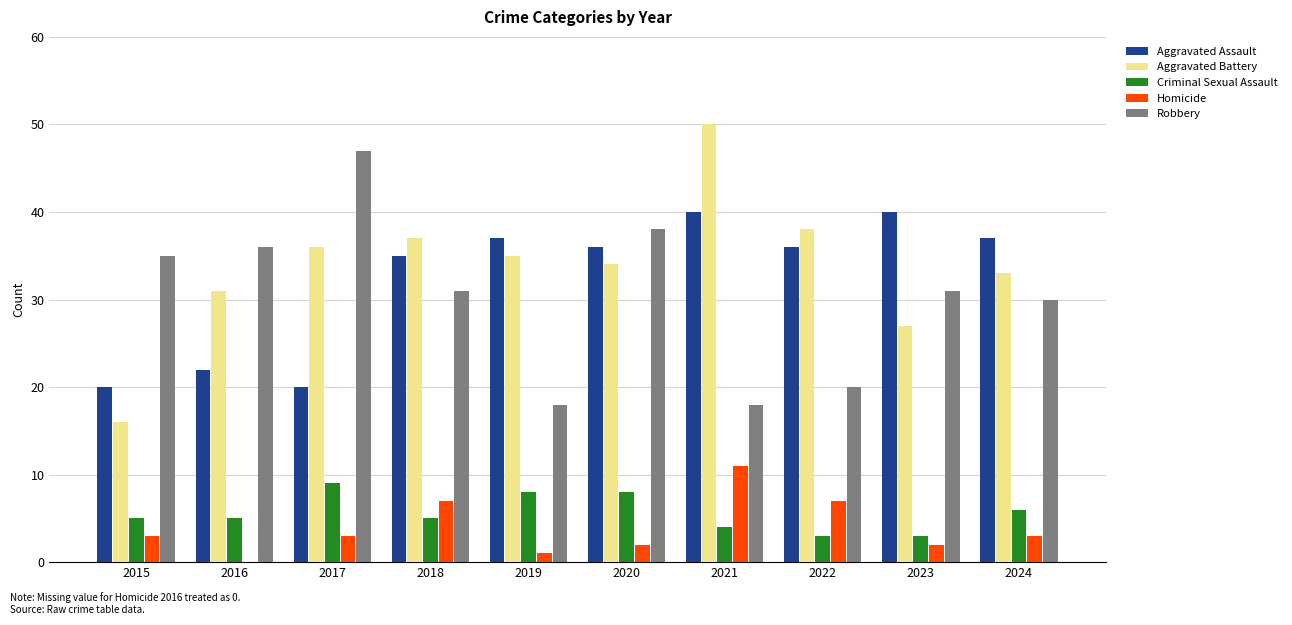

The Robbery series shows 41 at 2018. True or false?

False